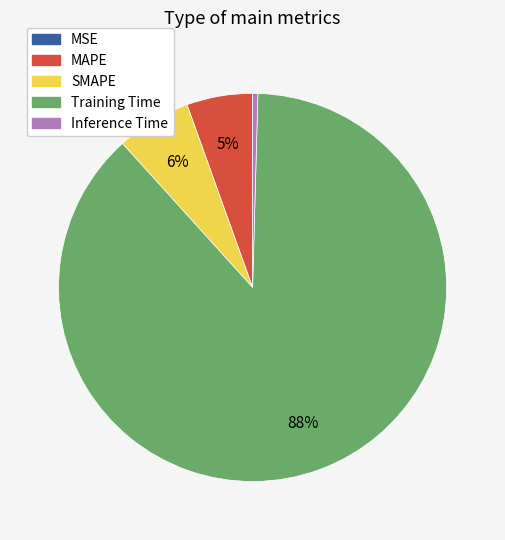

The Inference Time slice represents 0% of the pie. True or false?

True